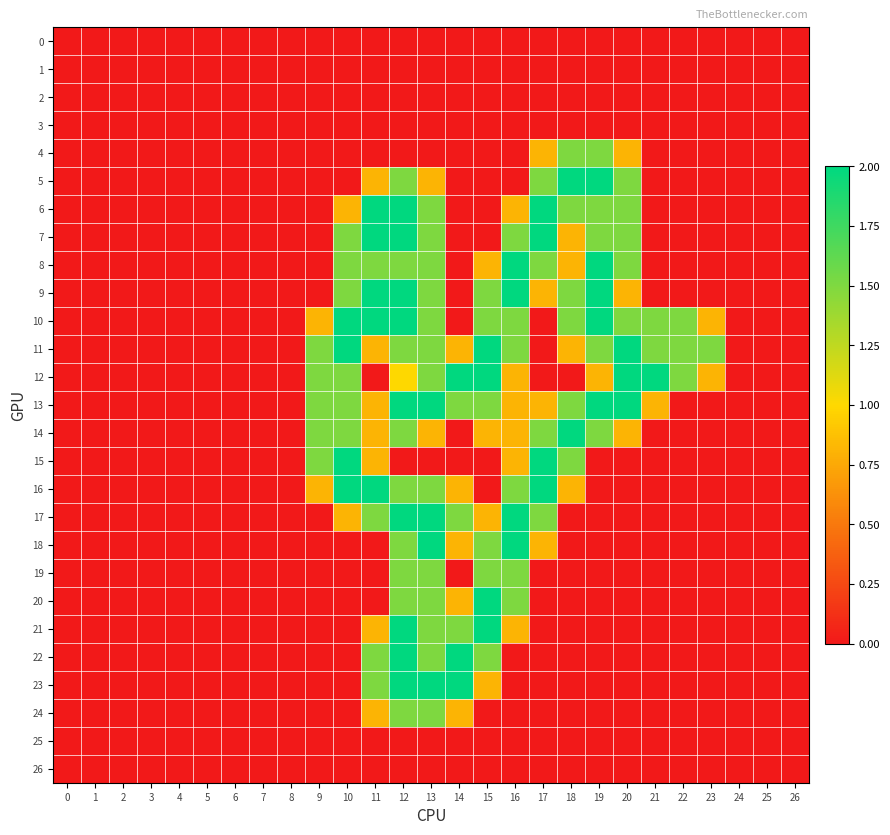

At which category is the sum across all series the highest?

12